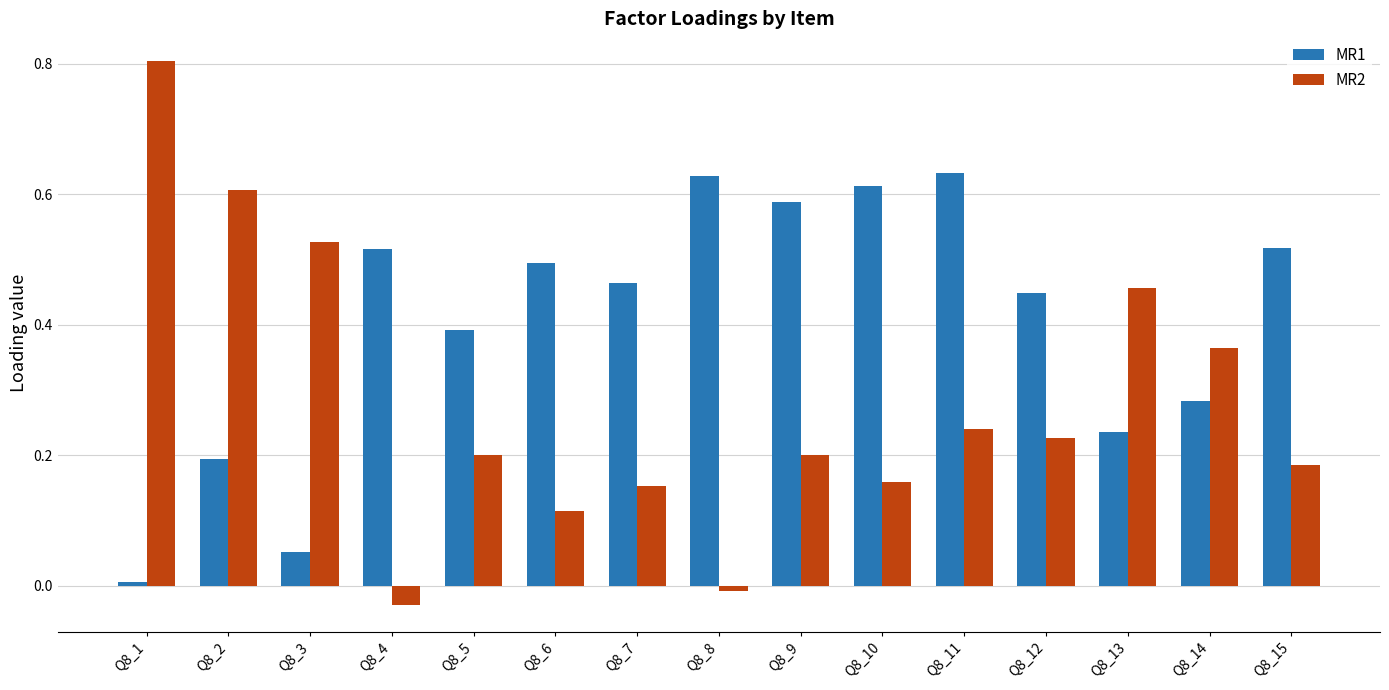

Rank the series by their average value, from lowest to highest.

MR2, MR1